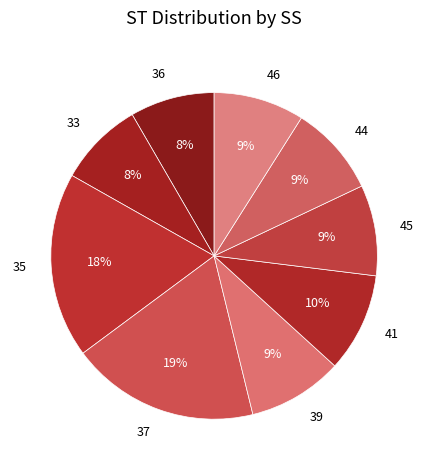

Between 35 and 33, which is larger?

35